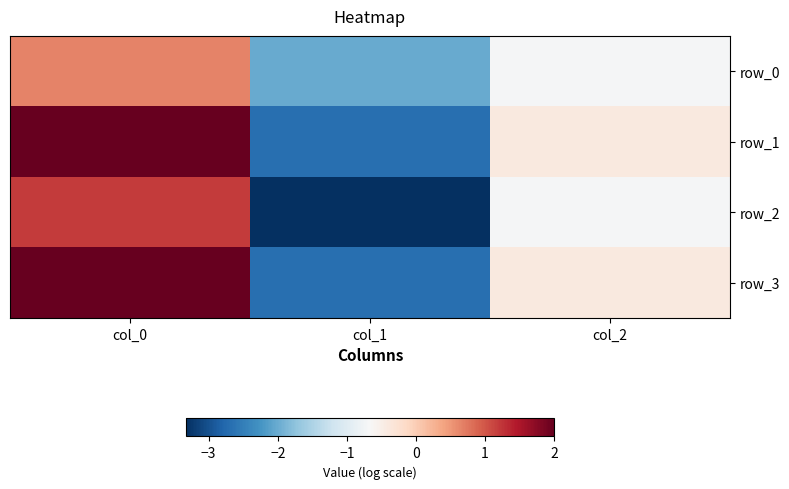

Reading left to right, list all the values displayed in this chart.

row_0: 0.7	-2.0	-0.7
row_1: 2.0	-2.7	-0.4
row_2: 1.2	-3.3	-0.7
row_3: 2.0	-2.7	-0.4